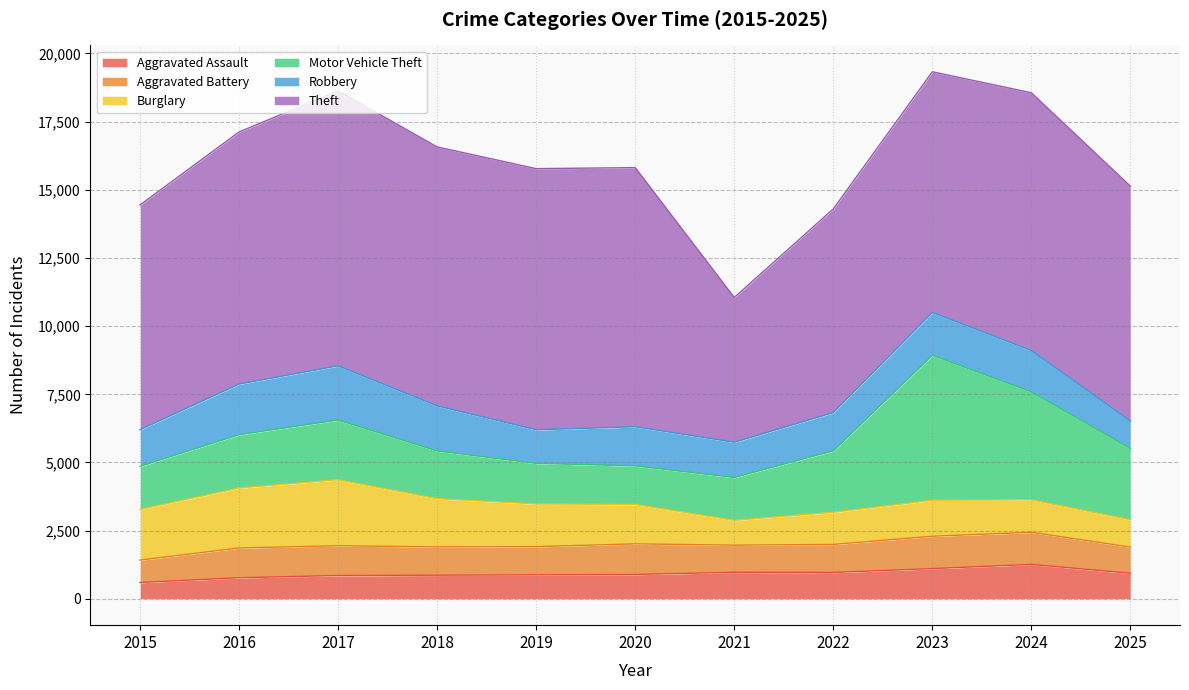

What is the total value across all series at 2016?

17121